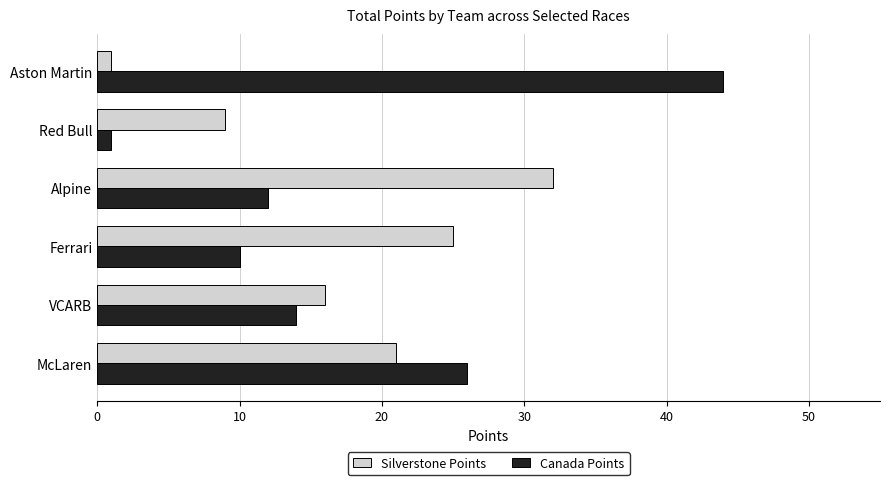

What is the spread (max minus min) of values at Ferrari?

15